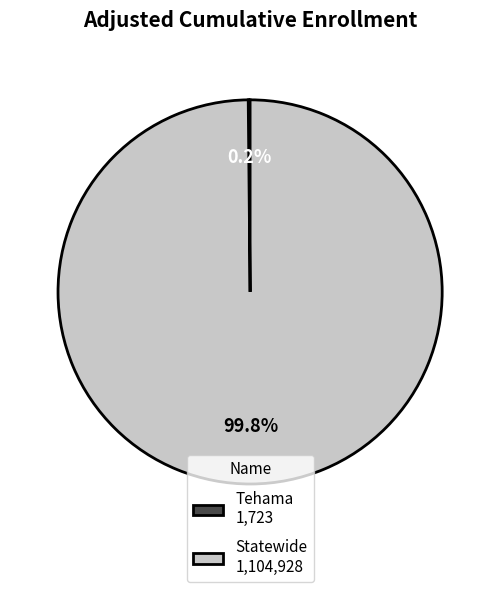

How much of the chart is everything except Statewide 1,104,928?

0.2%